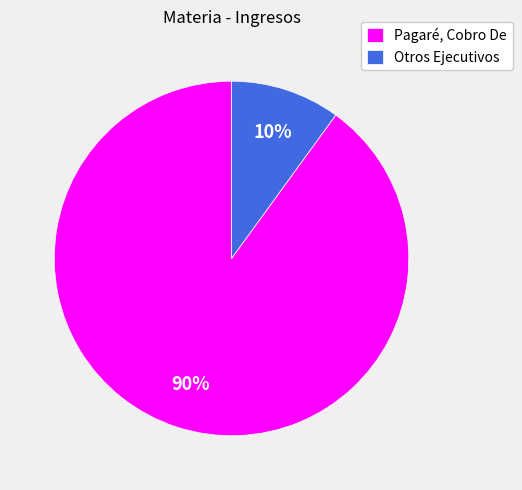

To the nearest percent, what is the combined percentage of Otros Ejecutivos and Pagaré, Cobro De?

100%